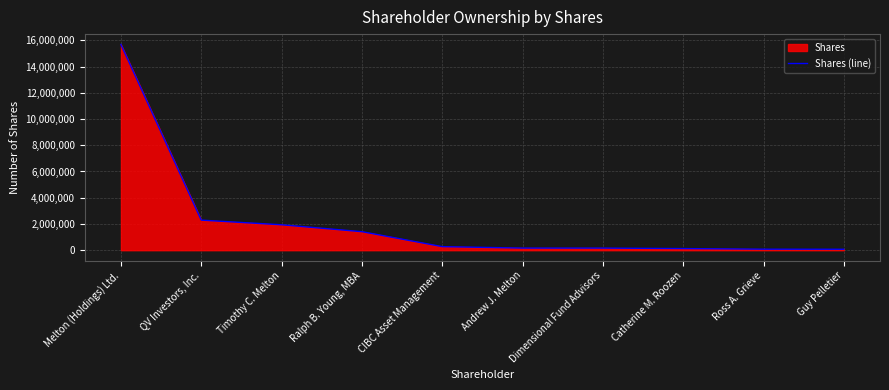

True or false: the data has more than 0 interior local peaks.

False